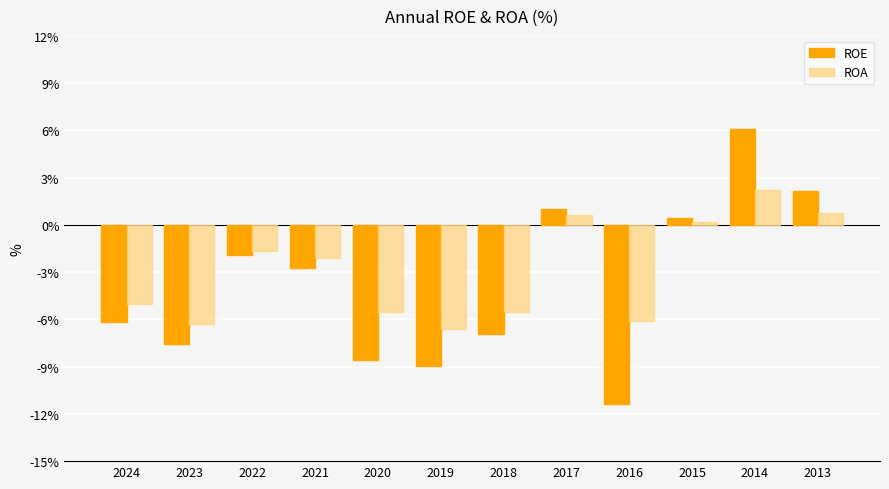

What is the total value across all series at 2023?

-13.9